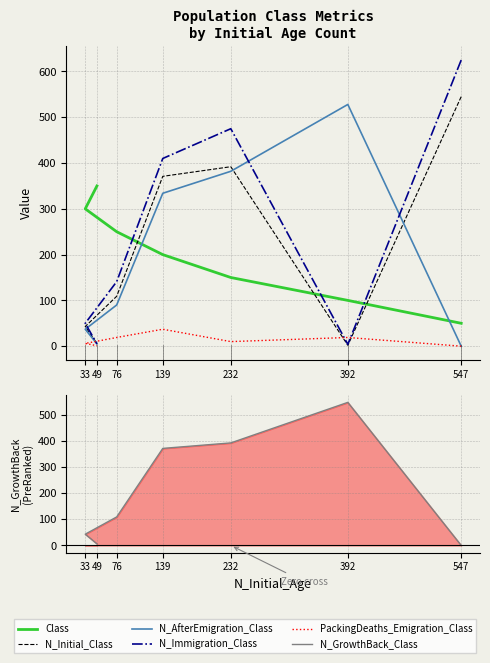

Where is N_Immigration_Class nearest to the value 314?

139